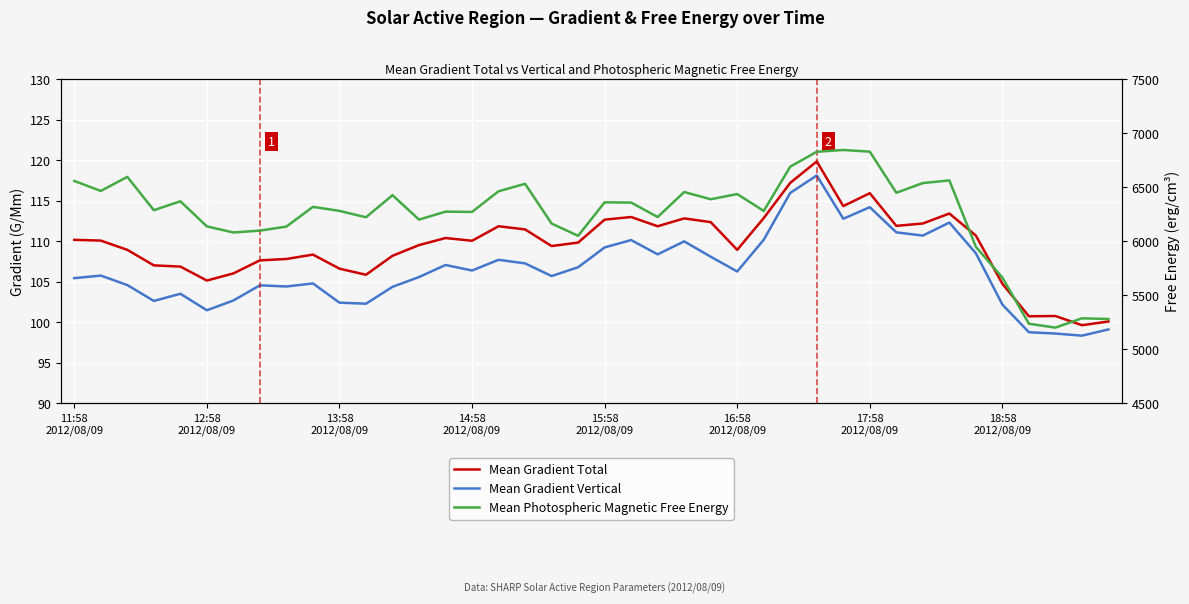

What is the highest value of the Mean Gradient Total series?

119.8